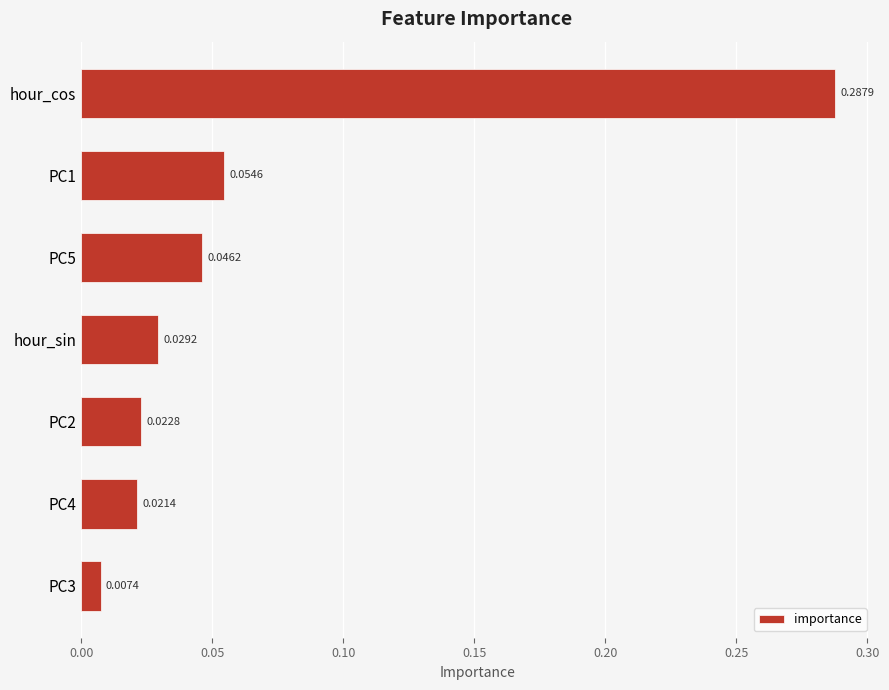

List the labels in order of value, smallest first.

PC3, PC4, PC2, hour_sin, PC5, PC1, hour_cos